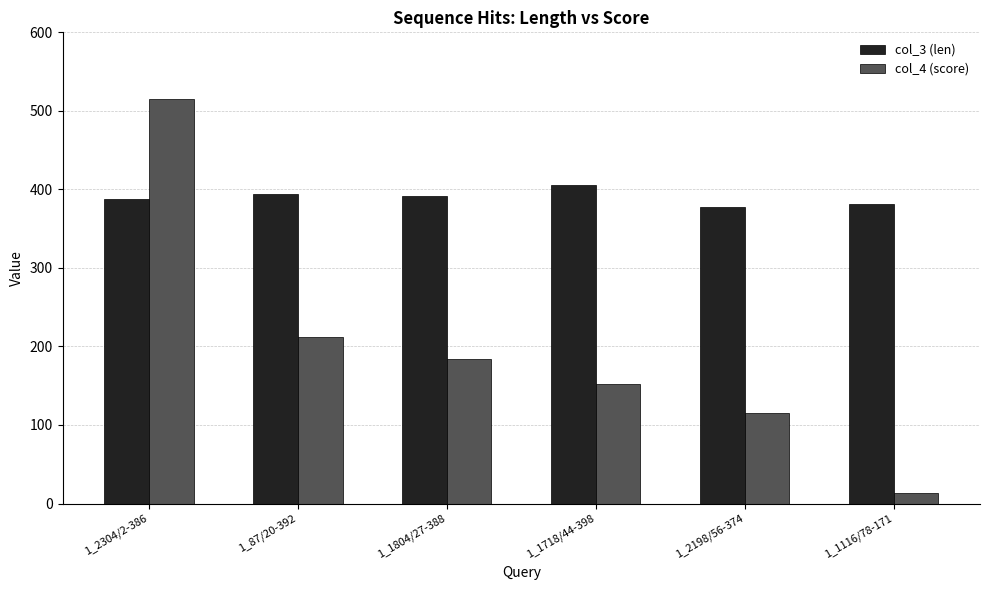

Does the chart contain any negative values?

No